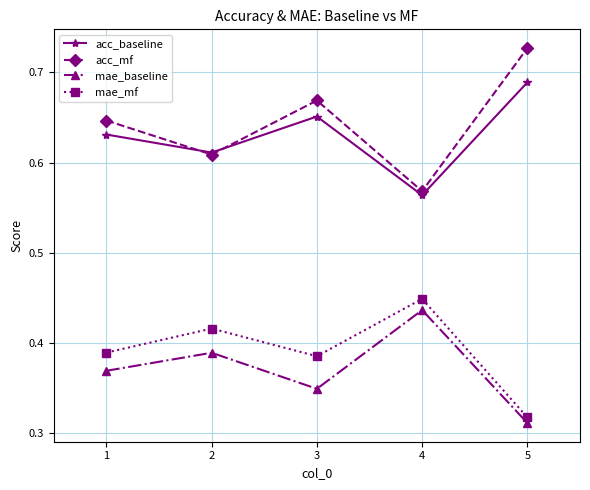

Is this an area chart (filled region under the line)?

No